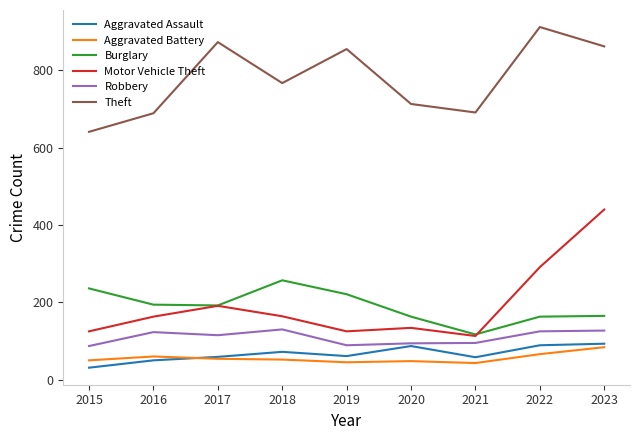

What is the total value across all series at 2015?

1170